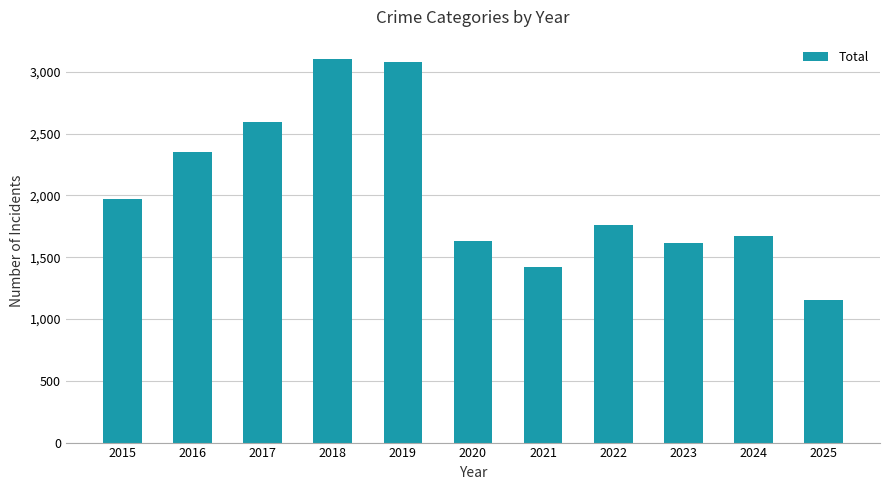

At which category does the chart reach its minimum across all series?

2025